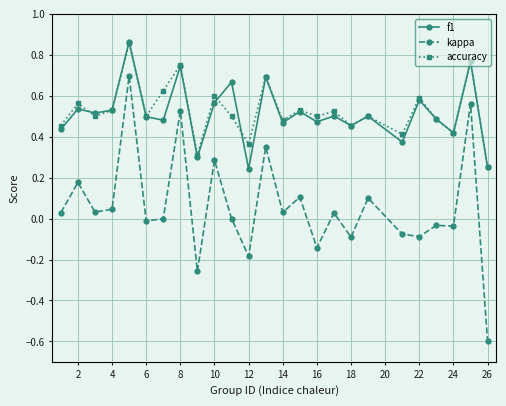

Which series has the largest range (max minus min)?

kappa